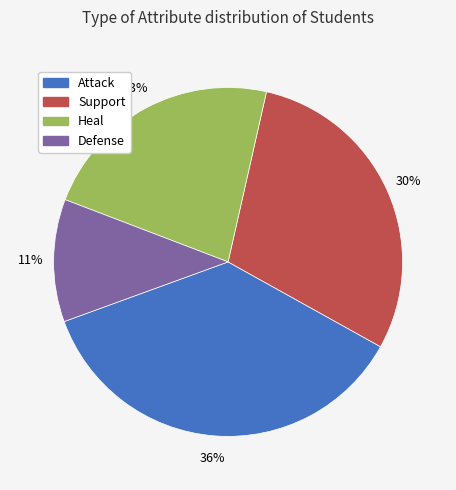

Which has a higher value, Defense or Heal?

Heal